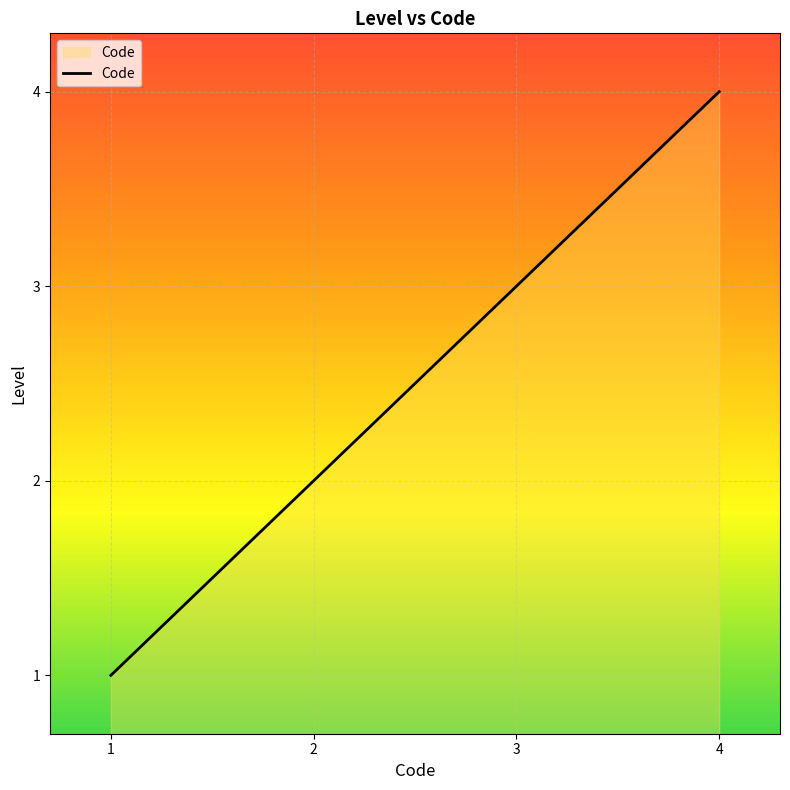

Read the value at 3.

3